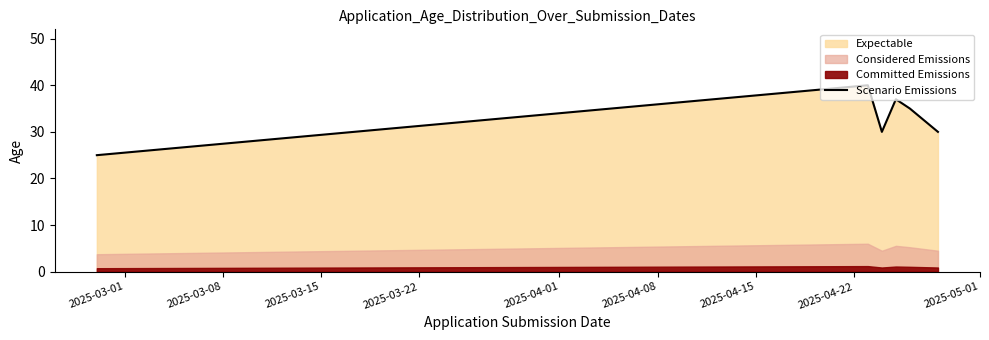

What is the maximum value for Scenario Emissions?

40